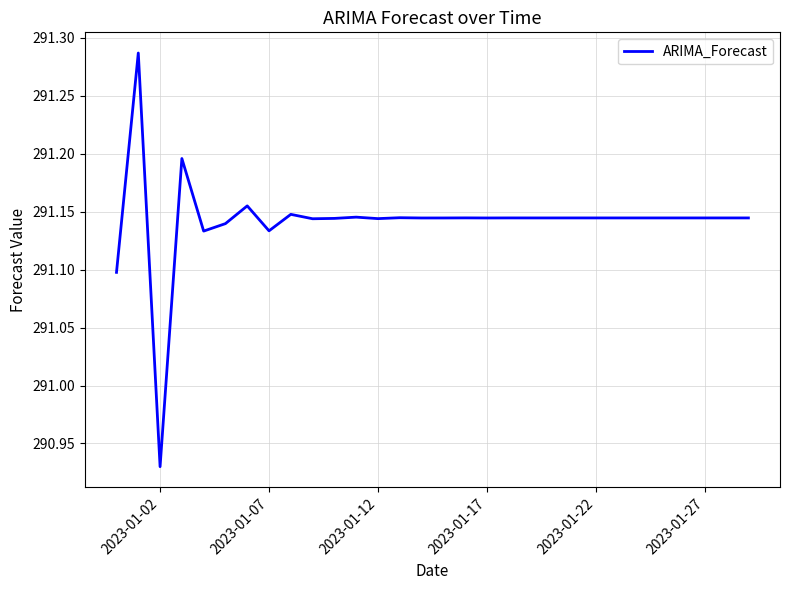

What is the difference between the maximum and minimum values?

0.4